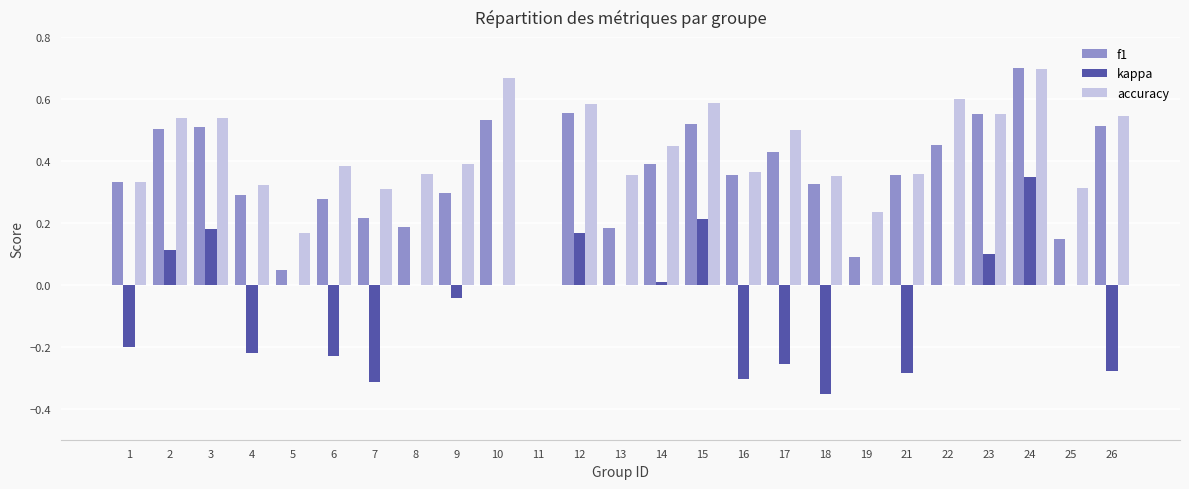

Are the bars grouped side by side (vs. stacked)?

Yes